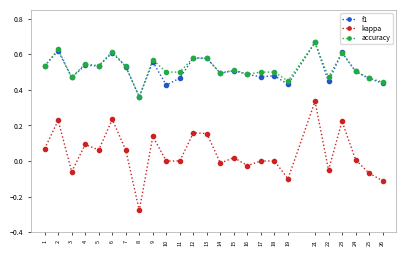

How many lines are shown in the chart?

3